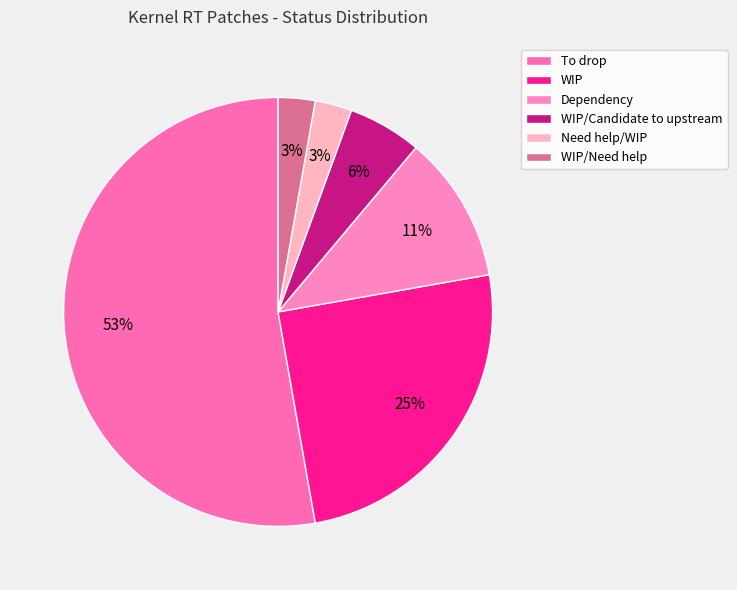

To the nearest percent, what portion does Dependency represent?

11%